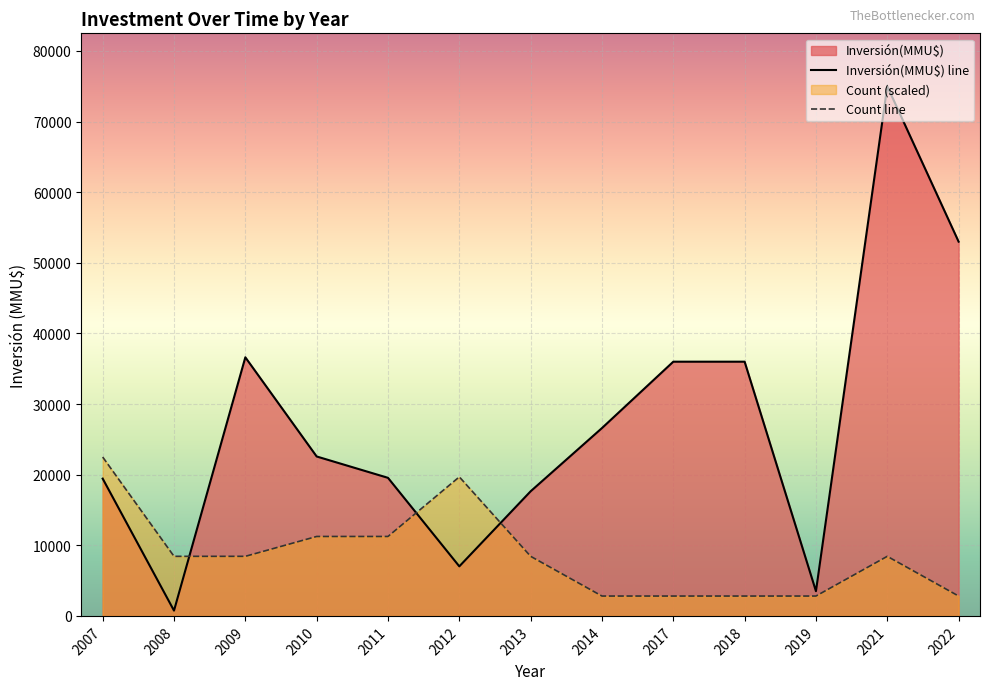

What is the value of the Count line point at the 4th from the left?

11250.0